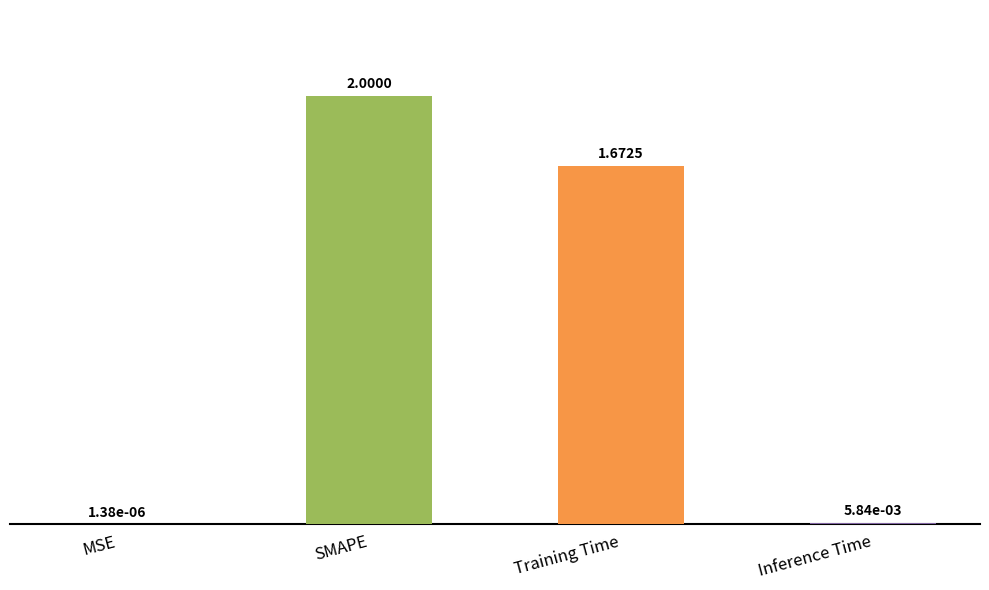

What is the sum of the values at MSE and SMAPE?

2.0